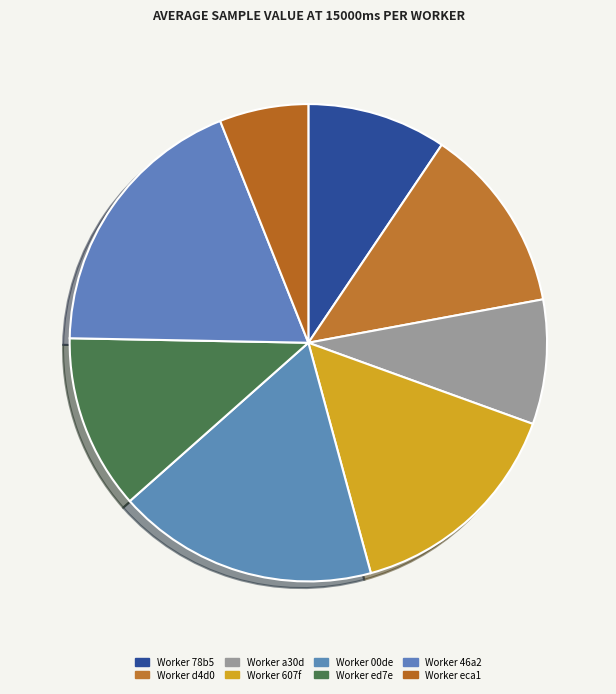

How many slices are in this pie chart?

8